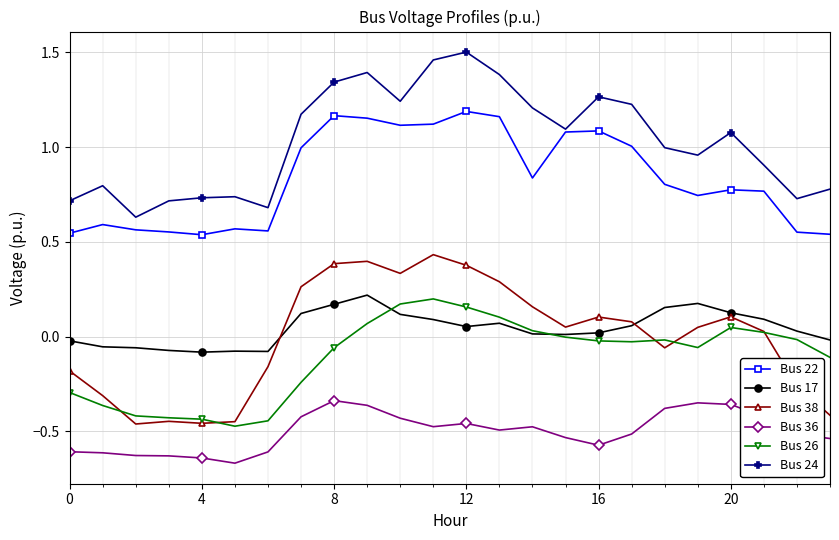

True or false: Bus 26 and Bus 36 cross at least once.

False